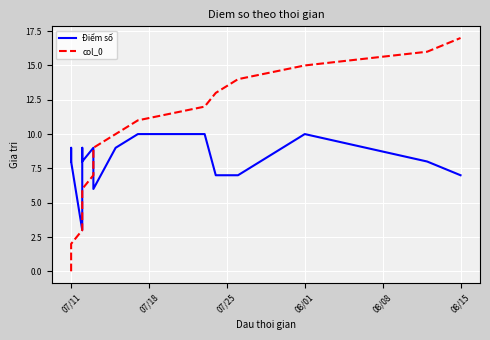

How many values in the Điểm số series are below 8?

5